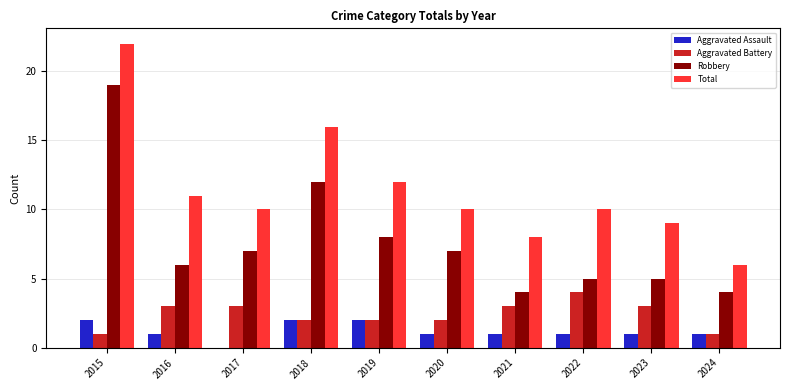

What is the sum of the Aggravated Assault values at 2018 and 2017?

2